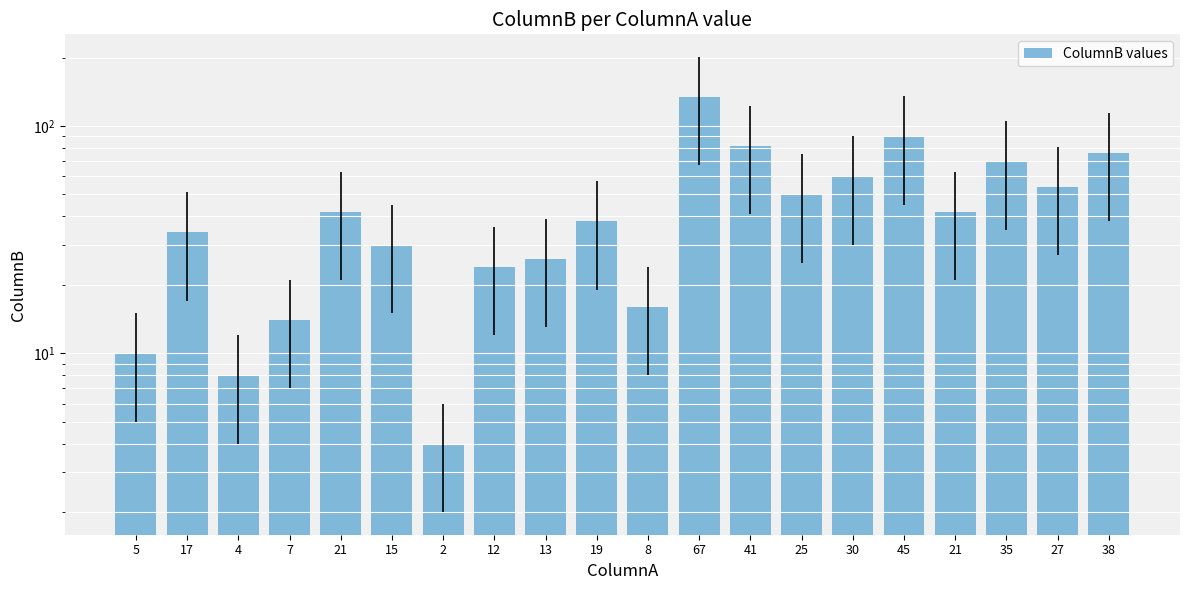

What is the label of the 16th bar from the right?

21